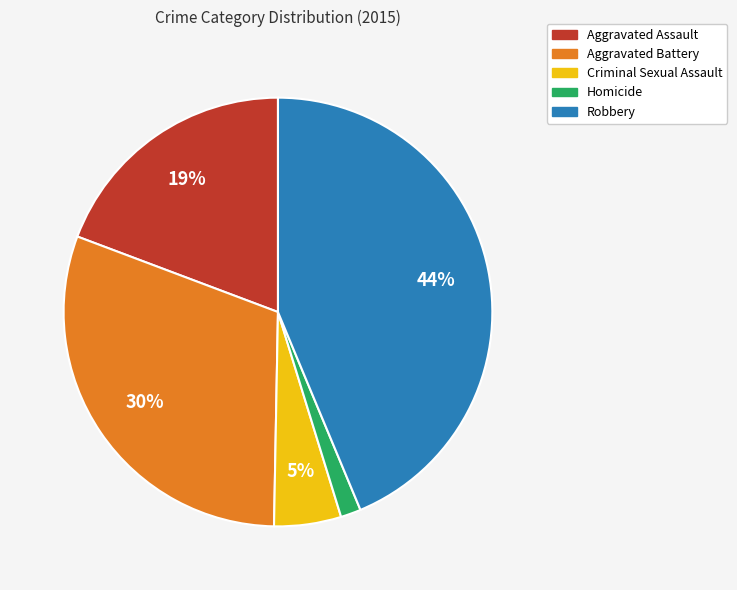

Between Aggravated Assault and Aggravated Battery, which is larger?

Aggravated Battery